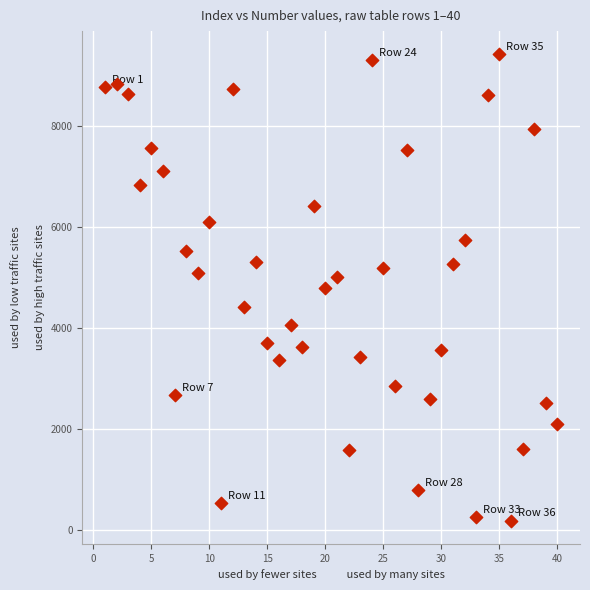

What is the range of Y values (max minus min)?

9230.5